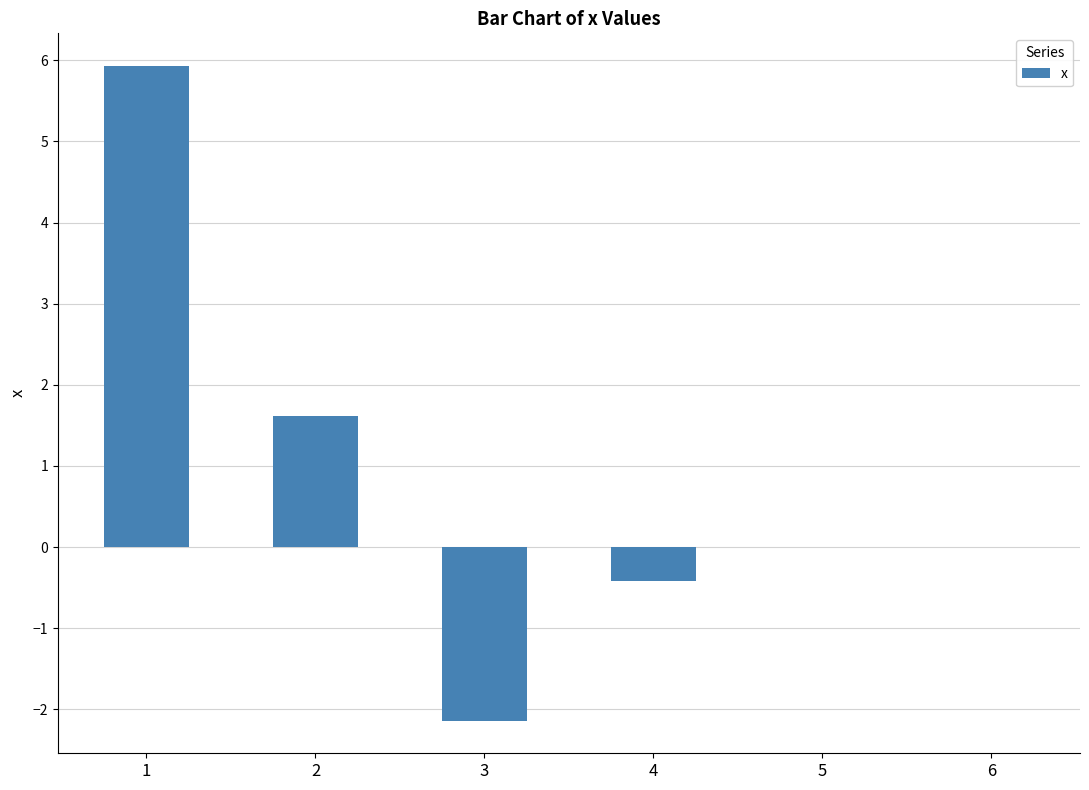

What is the maximum value shown in the chart?

5.9